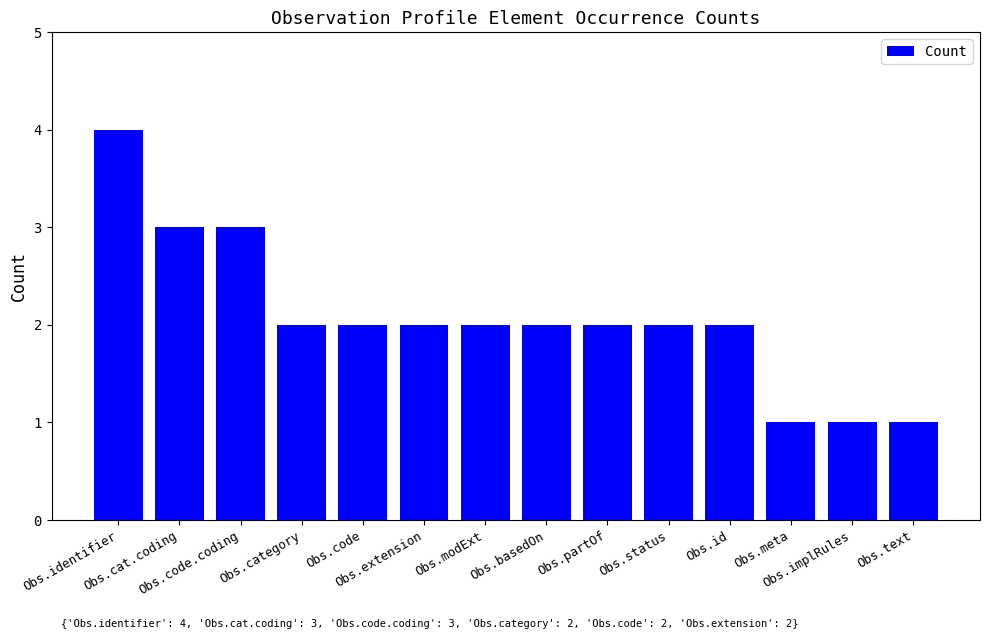

At which category does the chart reach its peak across all series?

Obs.identifier